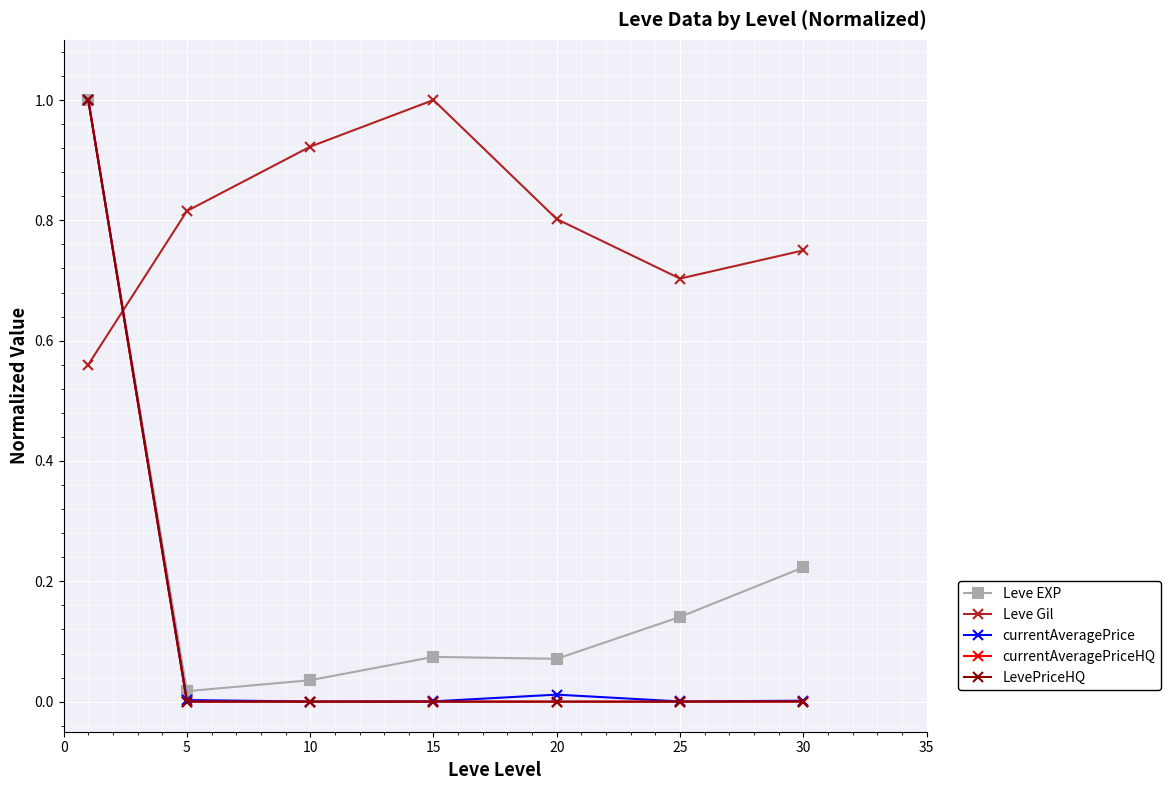

Is this an area chart (filled region under the line)?

No